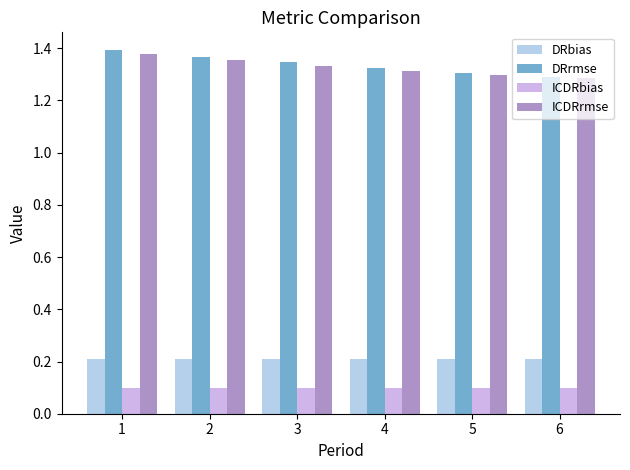

Which label corresponds to the largest value in the chart?

1